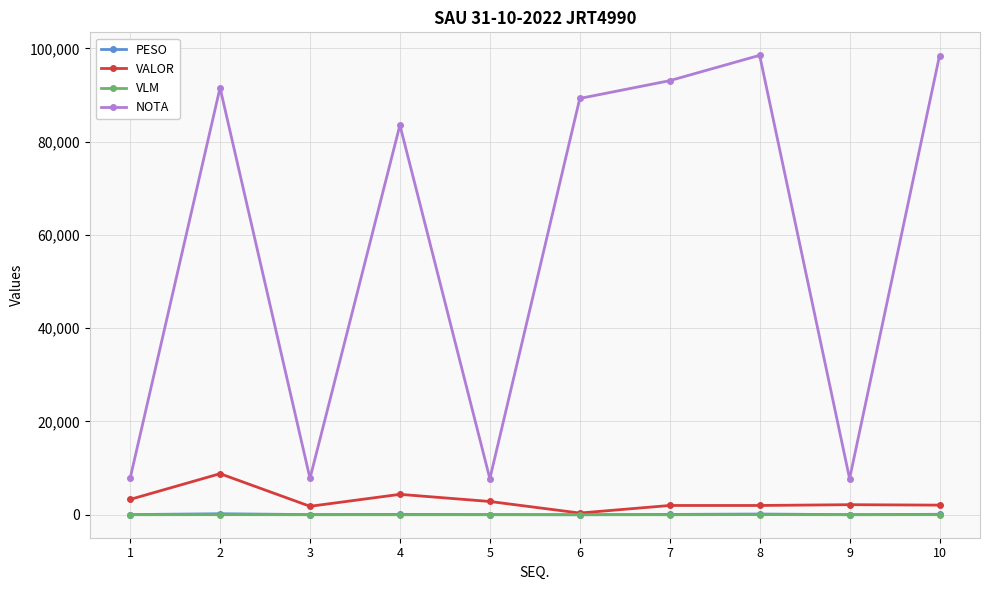

What is the difference between the highest and lowest values at 6?

89272.0